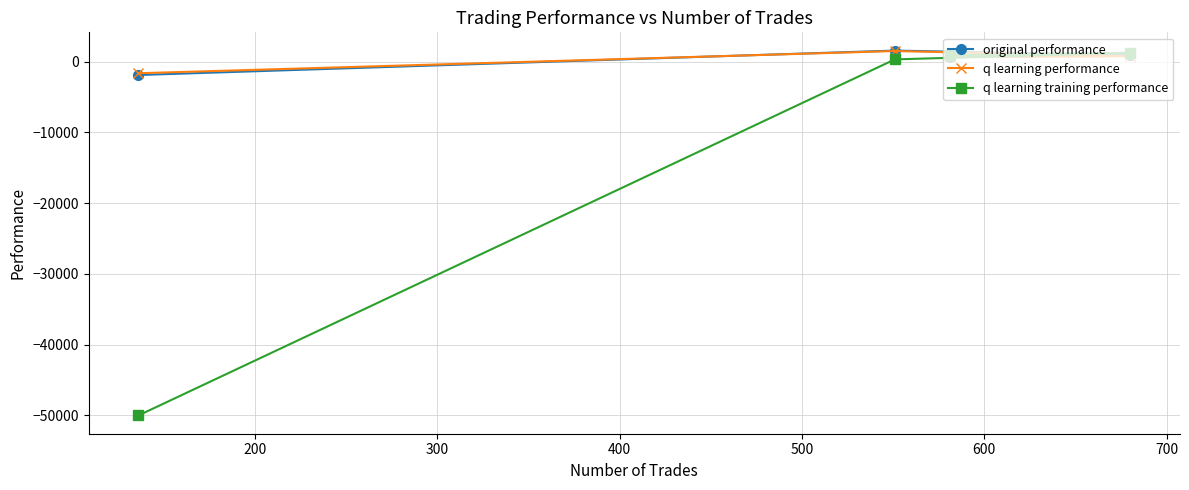

How many lines are shown in the chart?

3